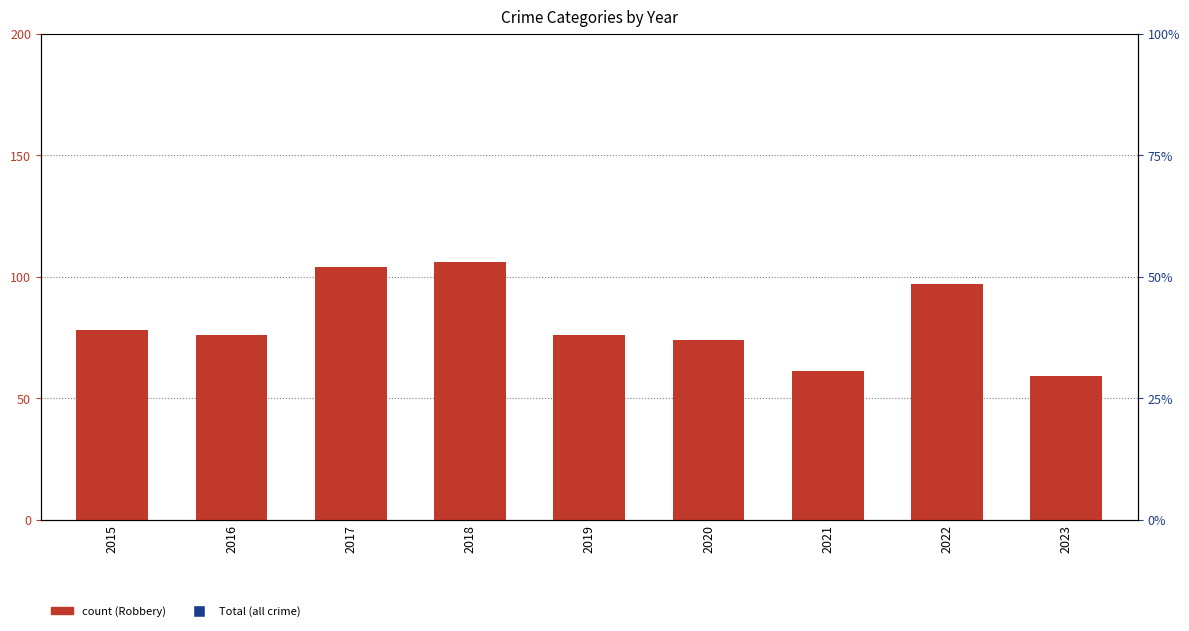

Which series contains the lowest Y value?

Robbery